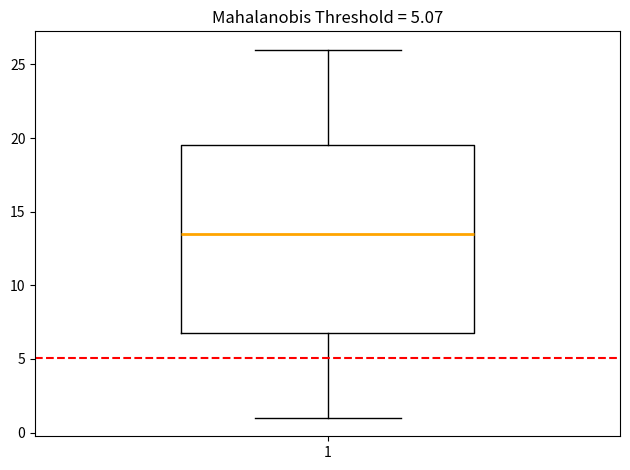

Where is the lower edge of the box at x = 1 on the y-axis? The values are not printed on the chart, so give them approximately, as read against the axis.

7.0